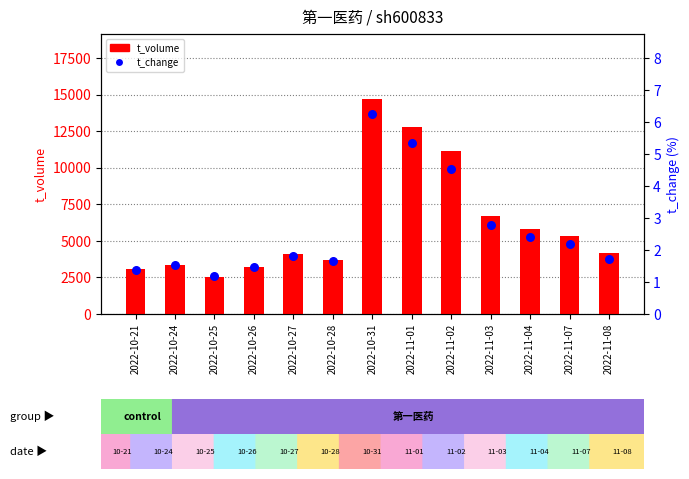

Is the value of t_change at 2022-10-26 greater than the value of t_volume at 2022-10-25?

No